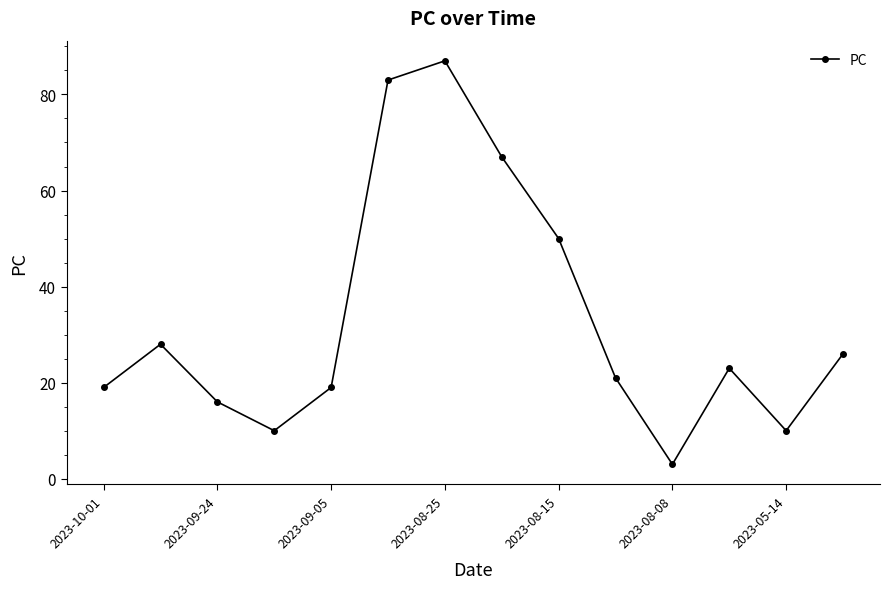

Reading left to right, what are all the values shown in this chart?

19	28	16	10	19	83	87	67	50	21	3	23	10	26